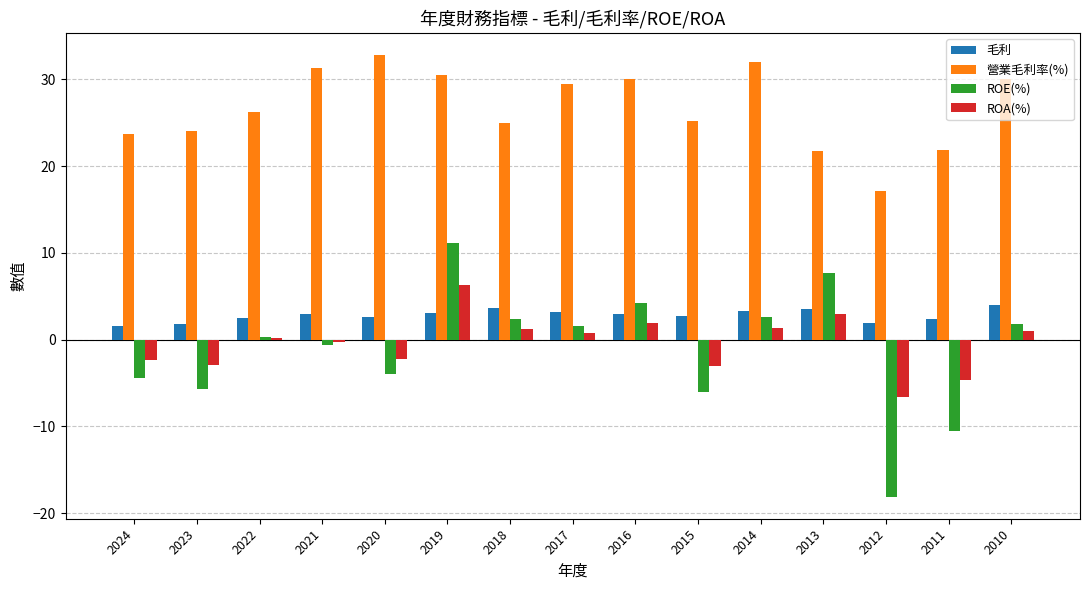

Does the chart contain stacked bars?

No